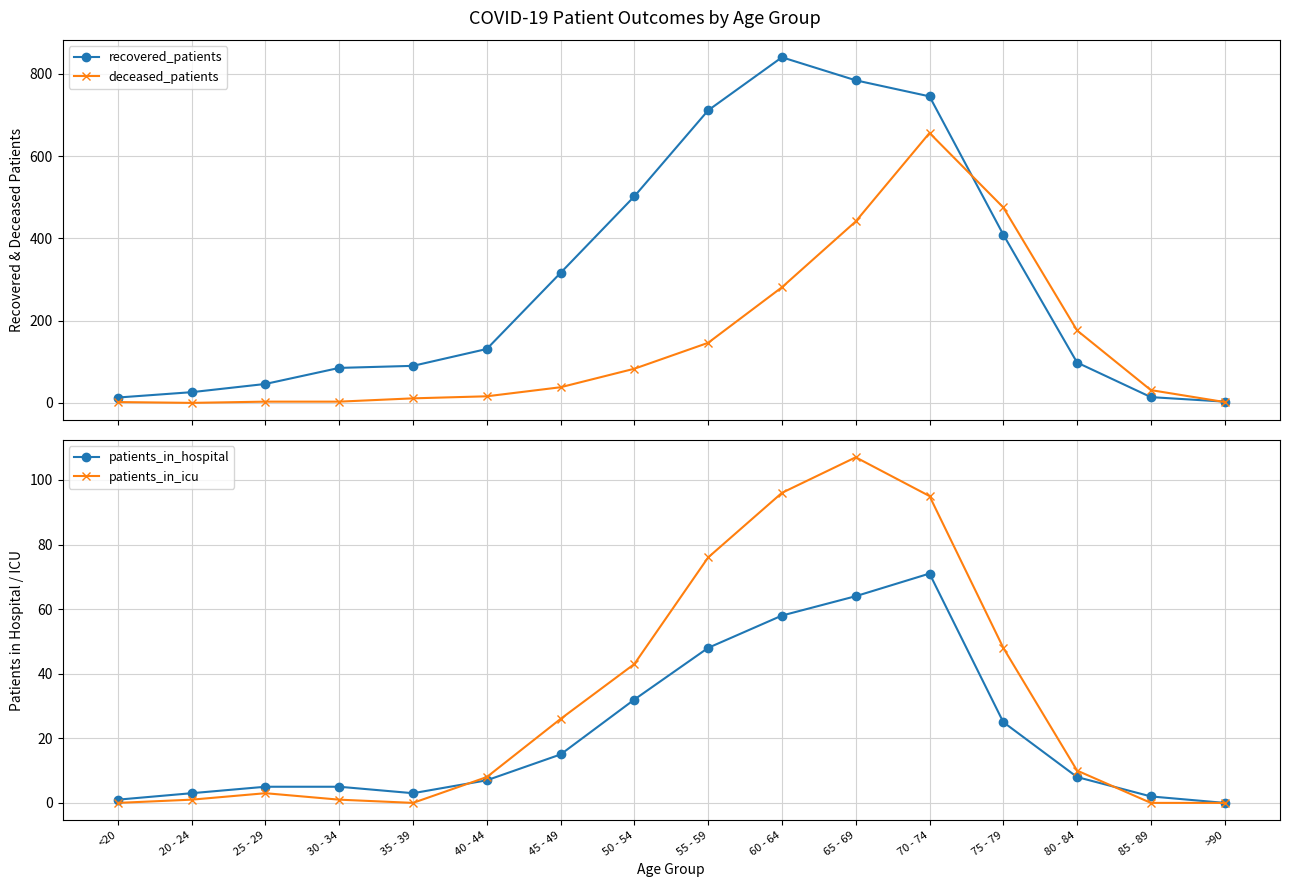

What is the maximum value for patients_in_hospital?

71